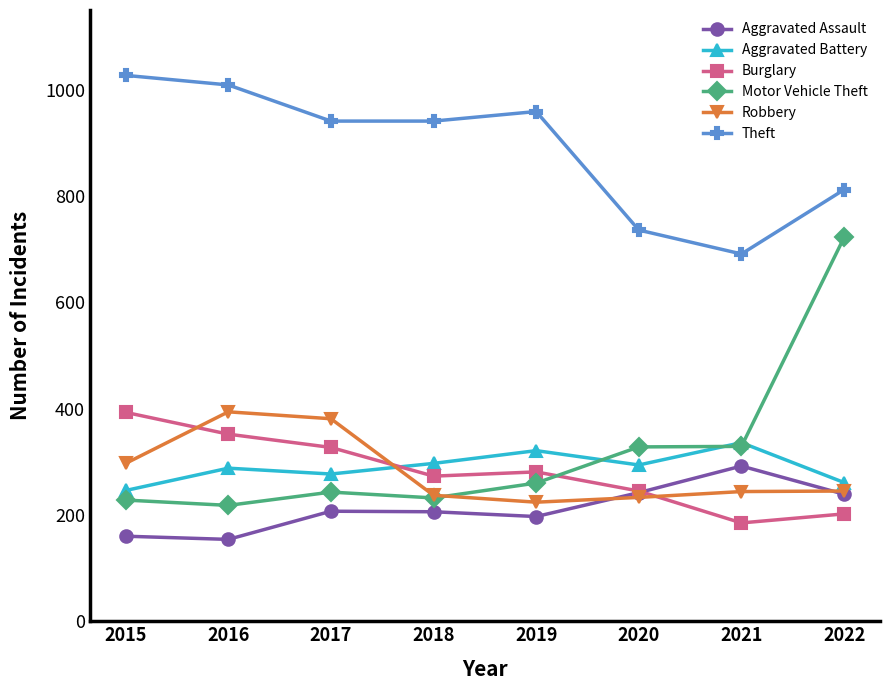

How many lines are shown in the chart?

6